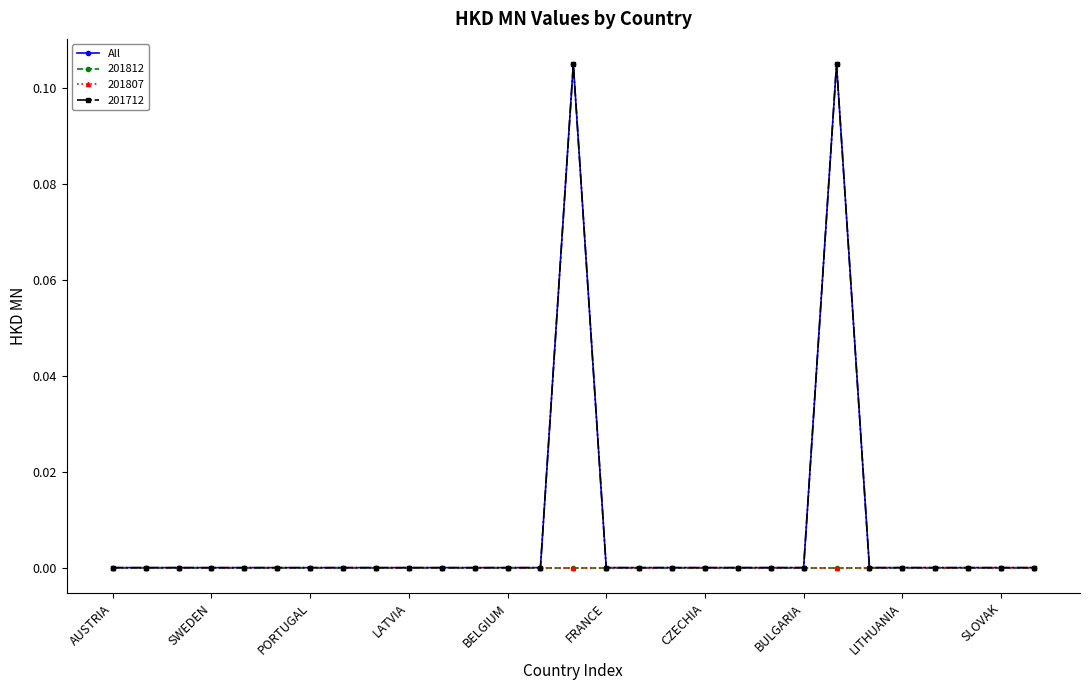

Does the chart have visible grid lines?

No